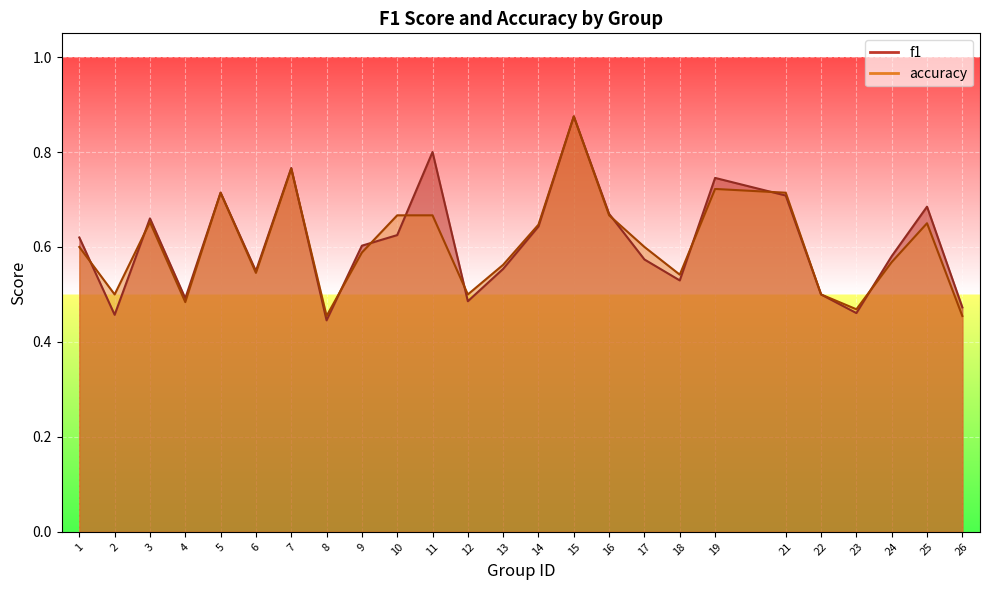

What is the average value of the accuracy series?

0.6